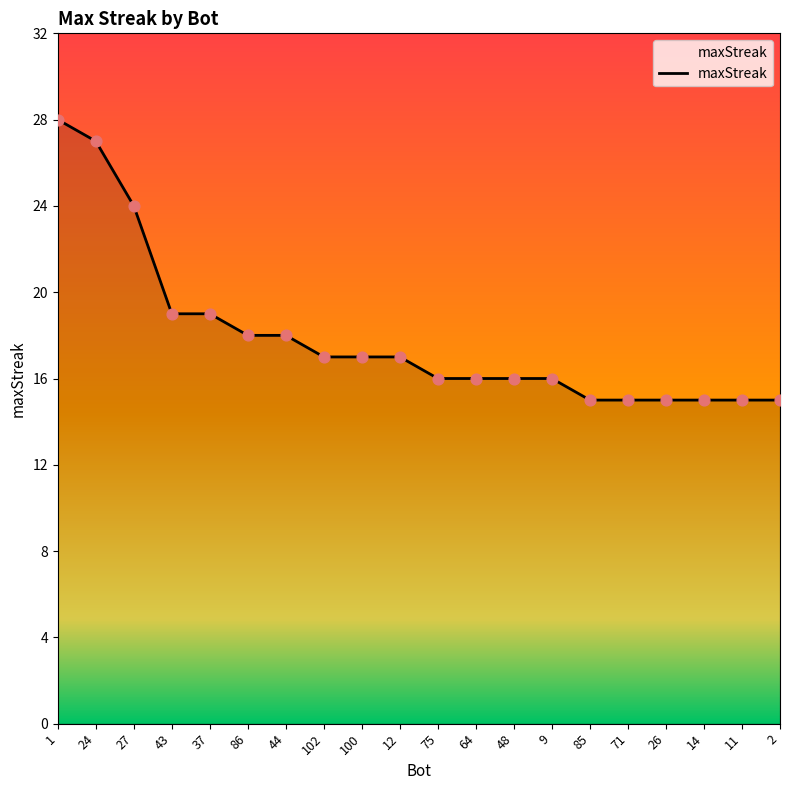

Approximately how many times larger is the value at 75 compared to 43?

0.8